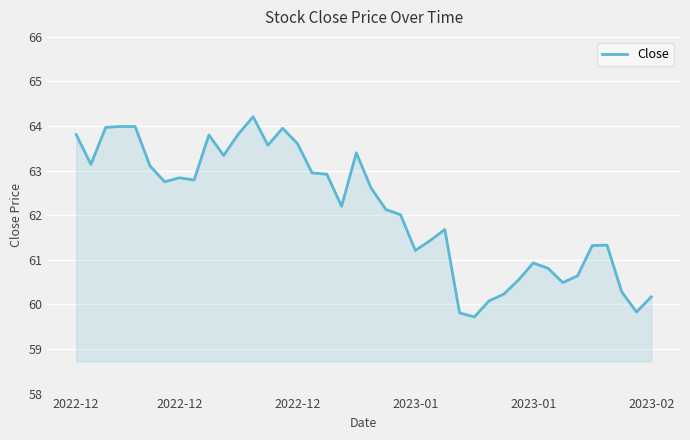

What is the smallest value displayed?

59.7